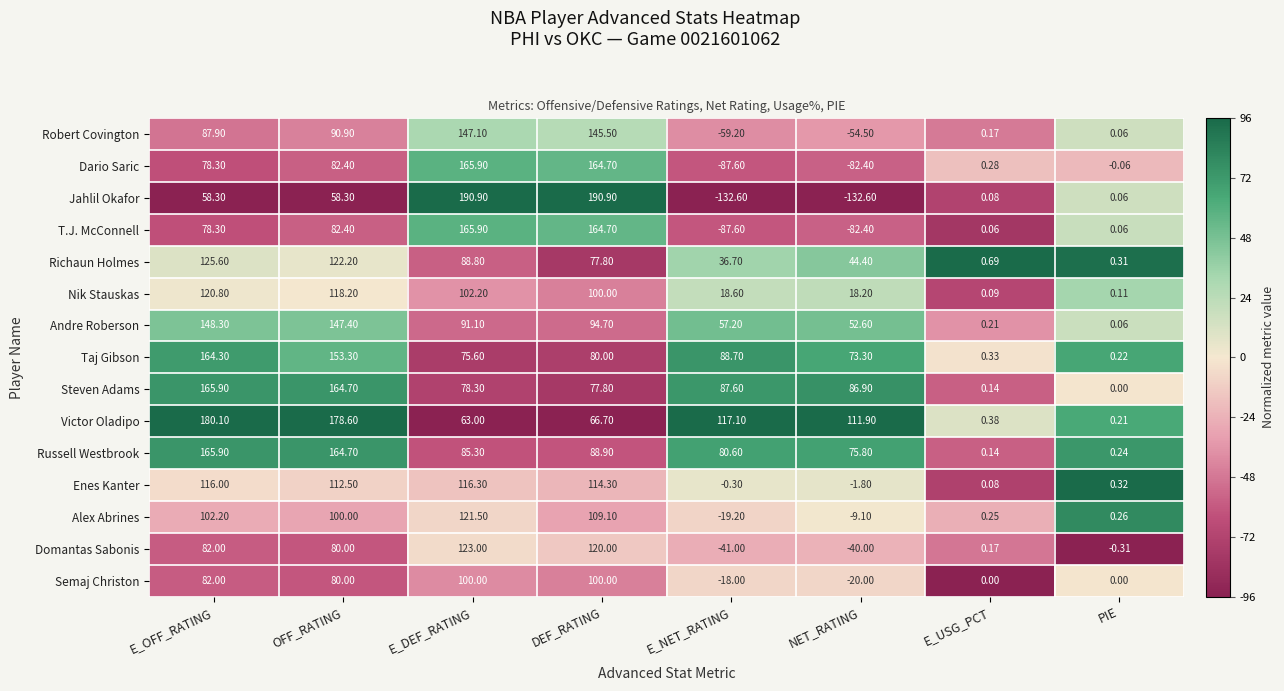

Which series has the largest range (max minus min)?

Jahlil Okafor